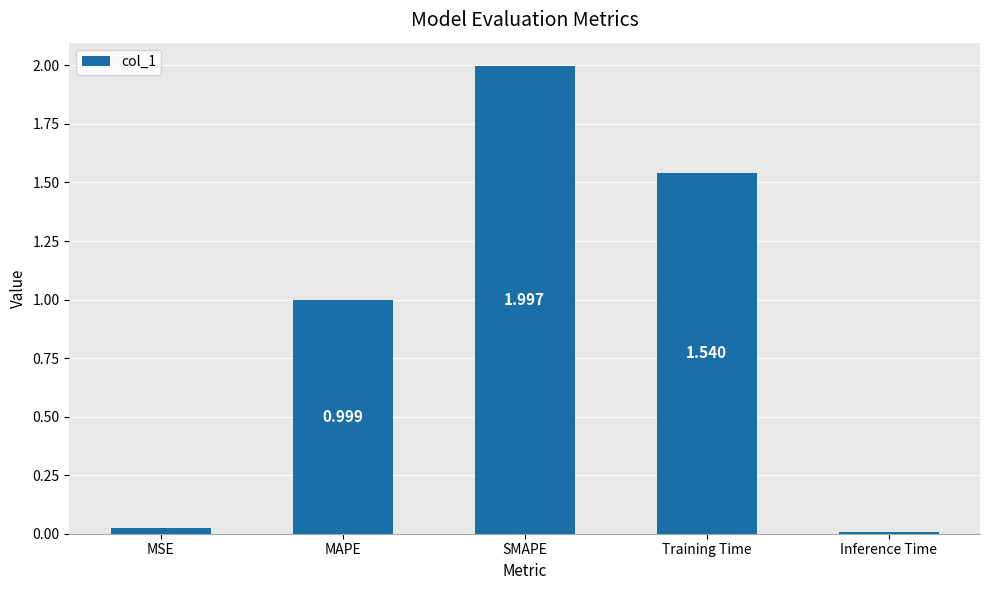

Rank the categories by value from lowest to highest.

Inference Time, MSE, MAPE, Training Time, SMAPE